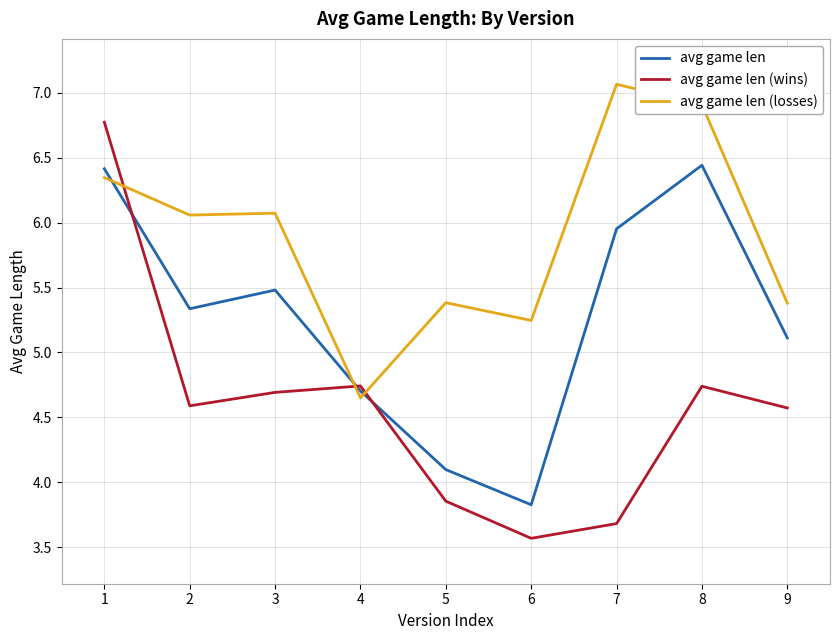

Between which two adjacent categories do avg game len (wins) and avg game len (losses) first intersect?

1 and 2